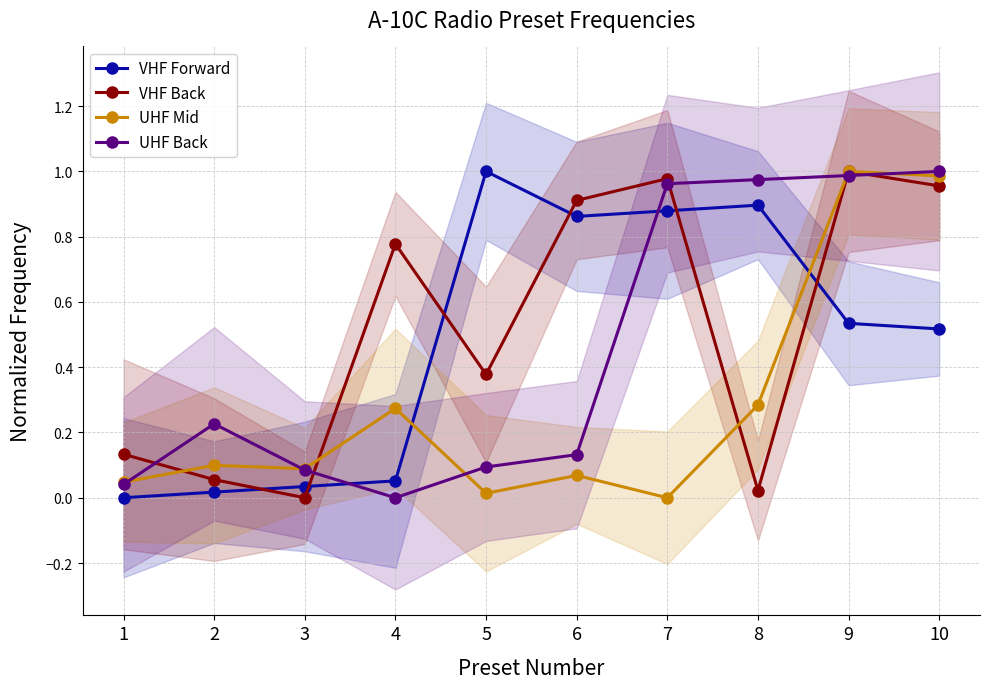

The VHF Forward series shows 0.3 at 9. True or false?

False